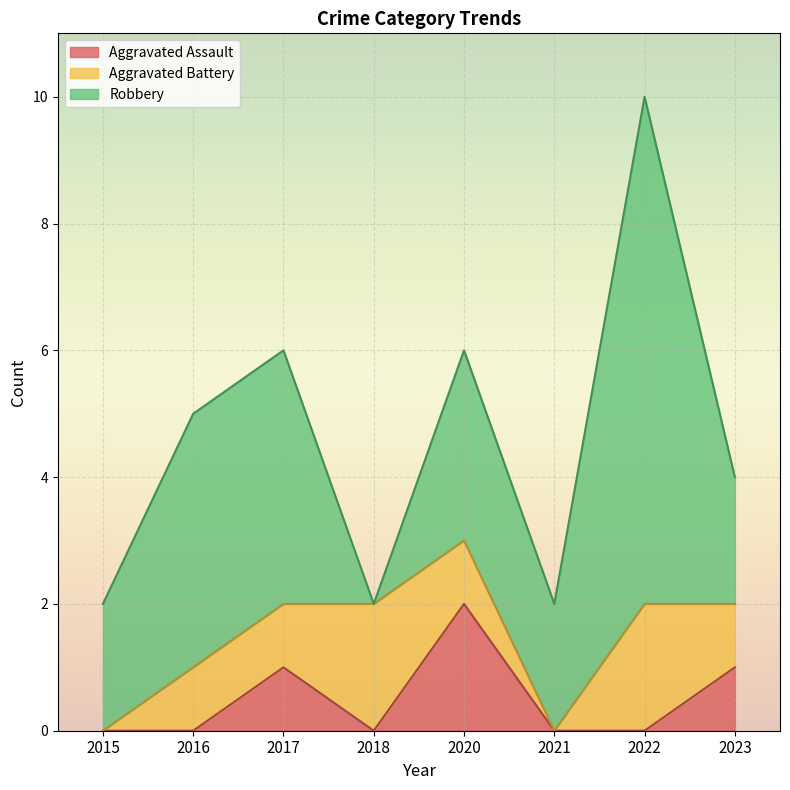

Between 2016 and 2022, which series saw the biggest shift?

Robbery